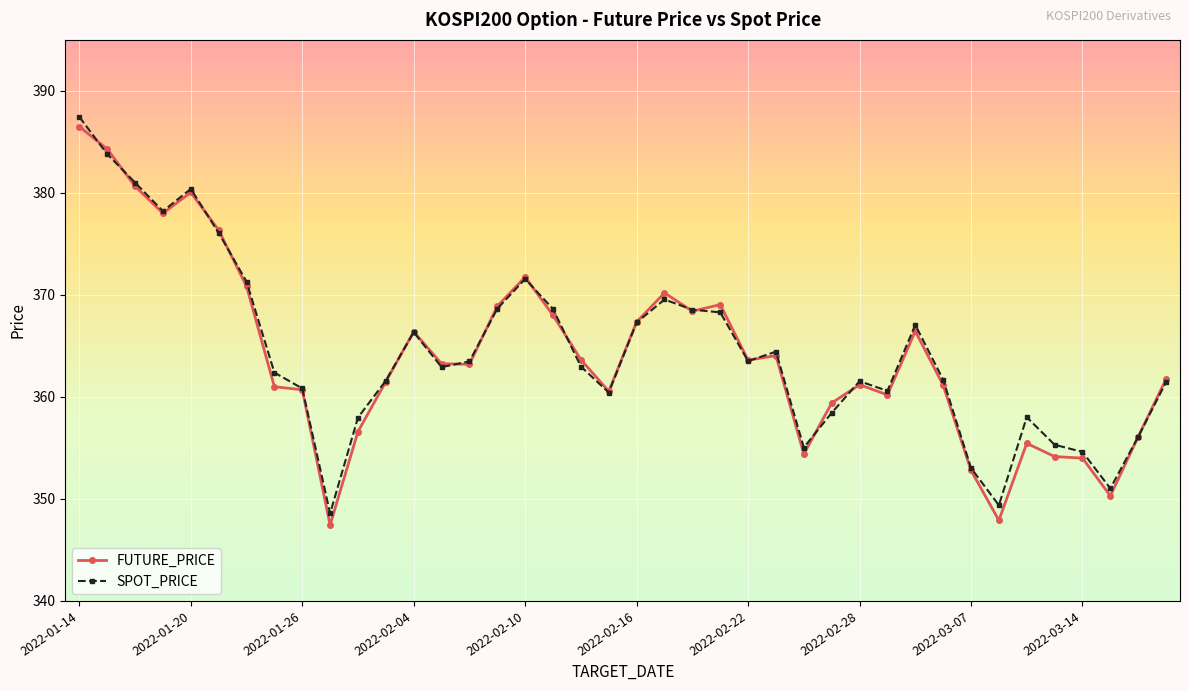

True or false: SPOT_PRICE has more than 1 points higher than both neighbors.

True